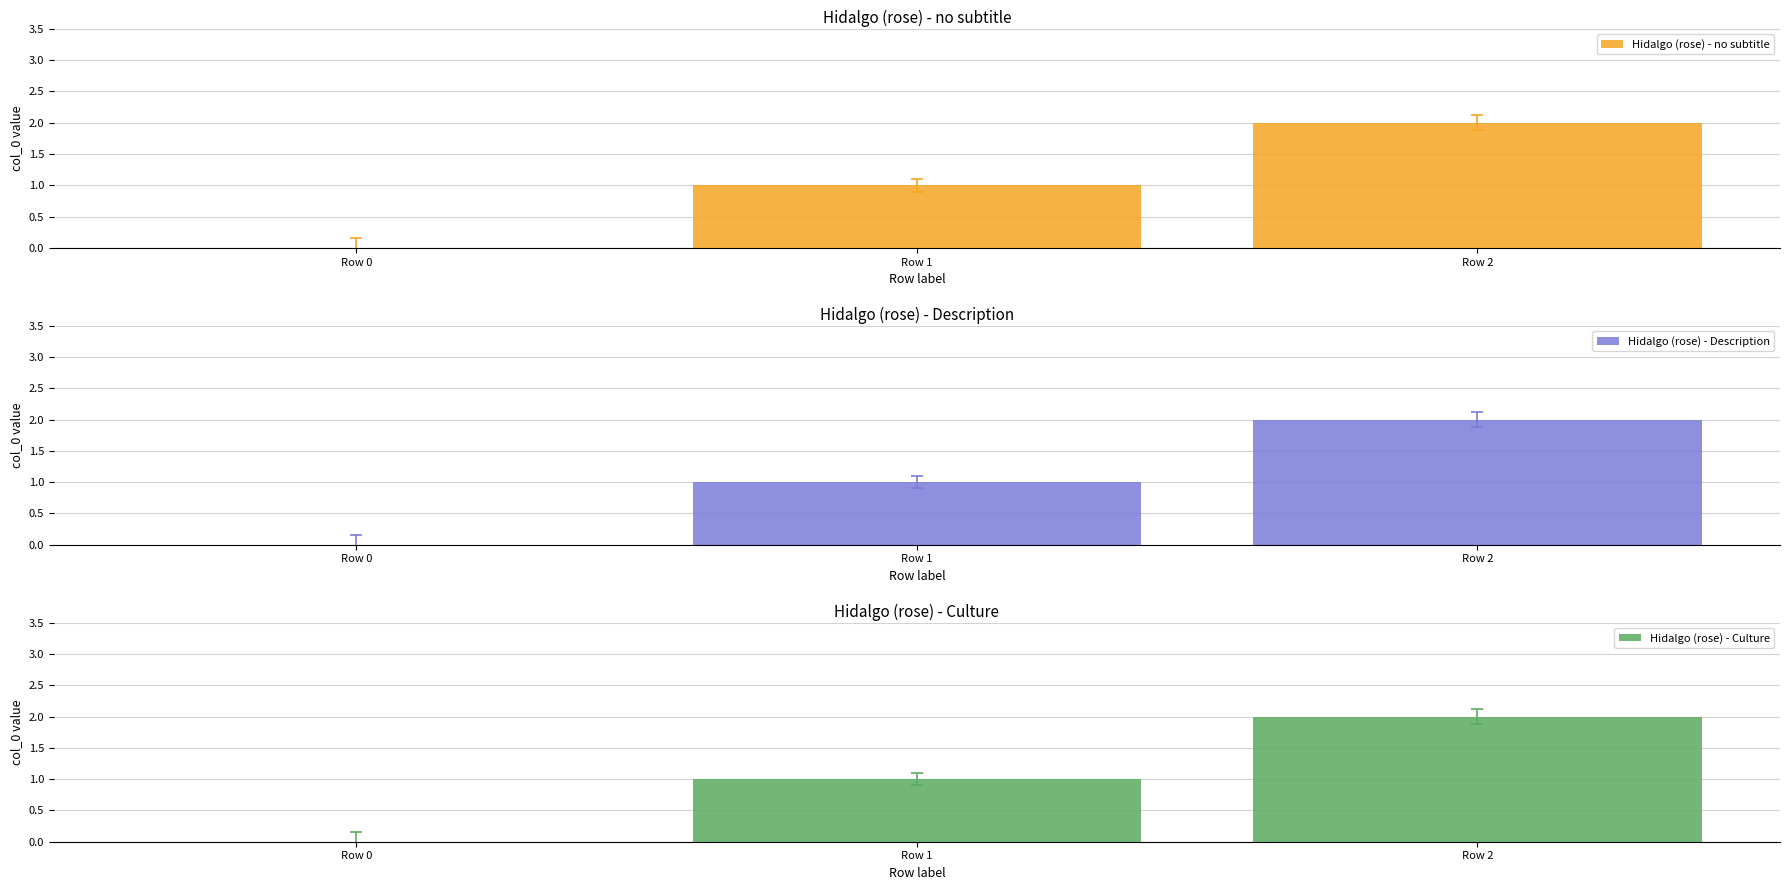

Reading left to right, extract all data points from this chart.

Hidalgo (rose) - no subtitle: 0	1	2
Hidalgo (rose) - Description: 0	1	2
Hidalgo (rose) - Culture: 0	1	2